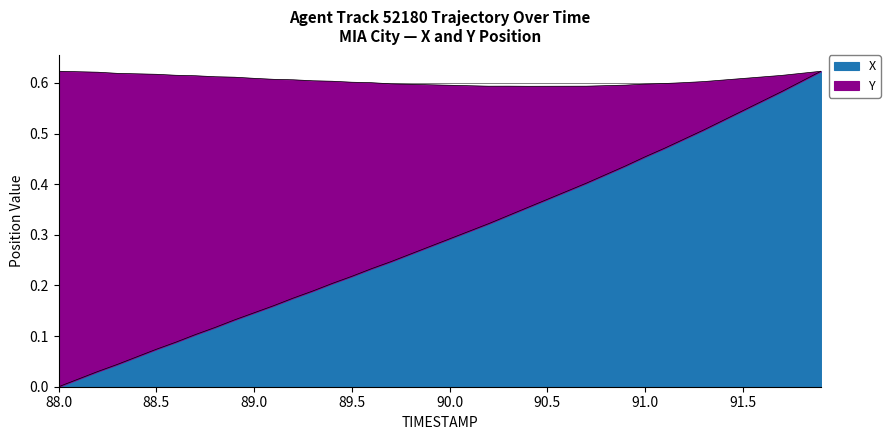

What is the difference between the maximum and second lowest values?

0.6